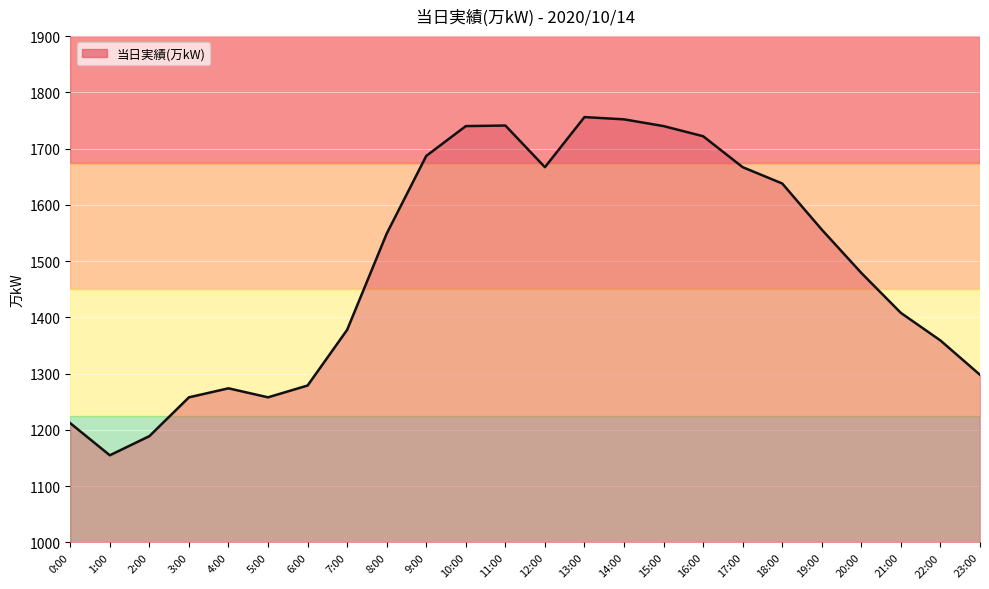

At which label does the data first exceed 1549?

9:00